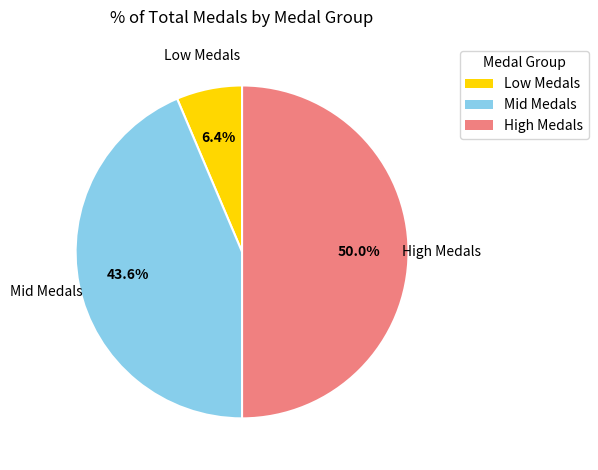

How many slices are in this pie chart?

3